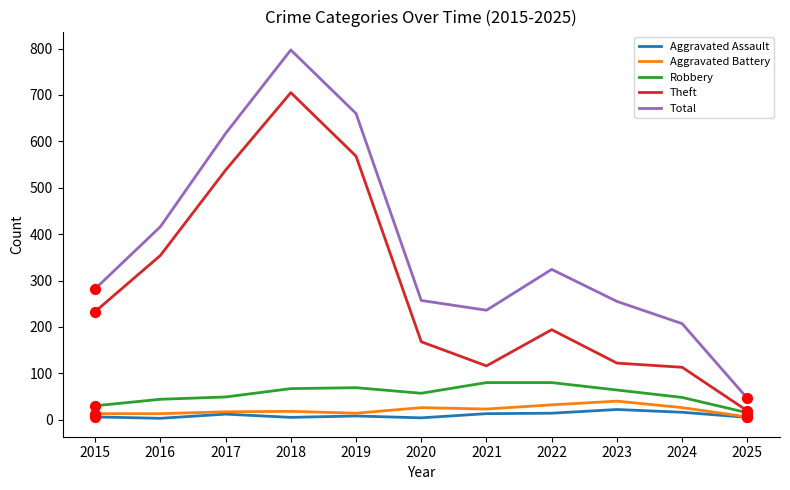

What is the difference between the highest and lowest values at 2023?

233